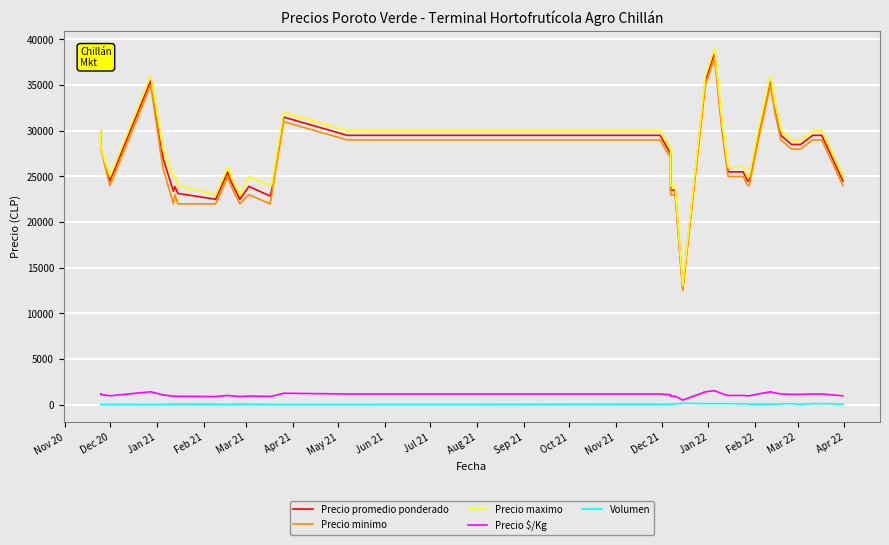

True or false: Precio maximo and Precio $/Kg intersect in this chart.

False